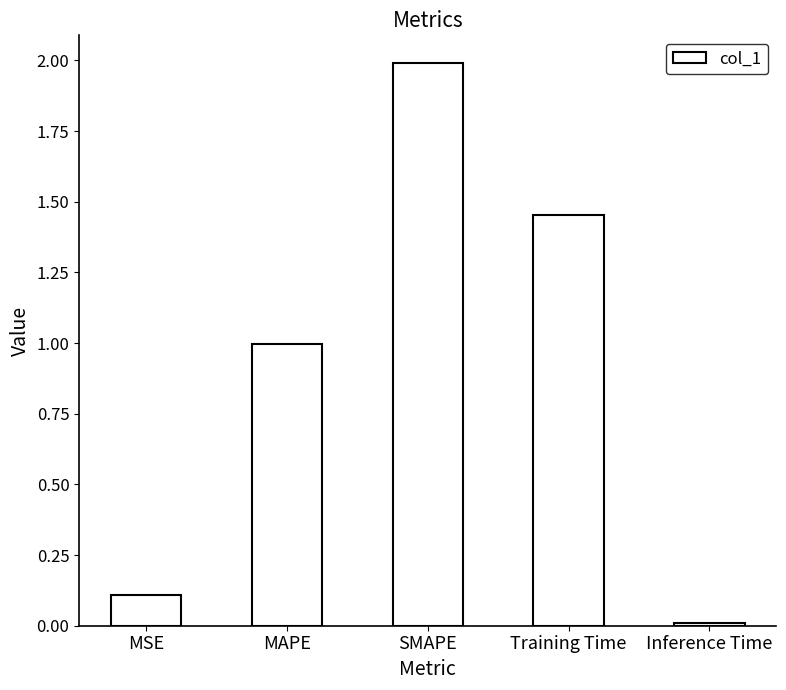

List the labels in order of value, largest first.

SMAPE, Training Time, MAPE, MSE, Inference Time